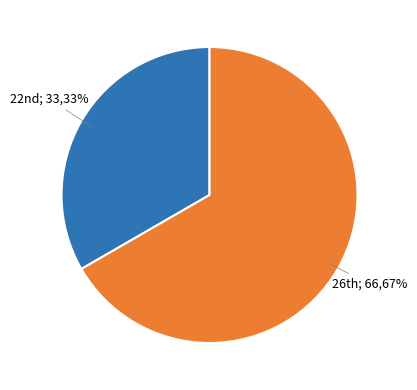

To the nearest percent, what is the average slice percentage?

50%